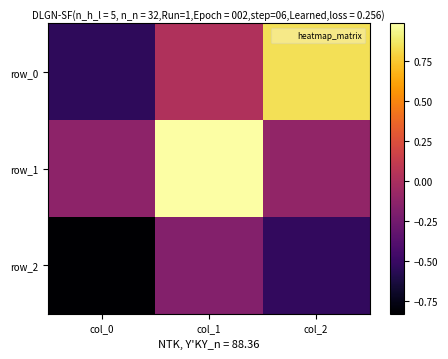

At which label is row_2 closest to 0?

col_1